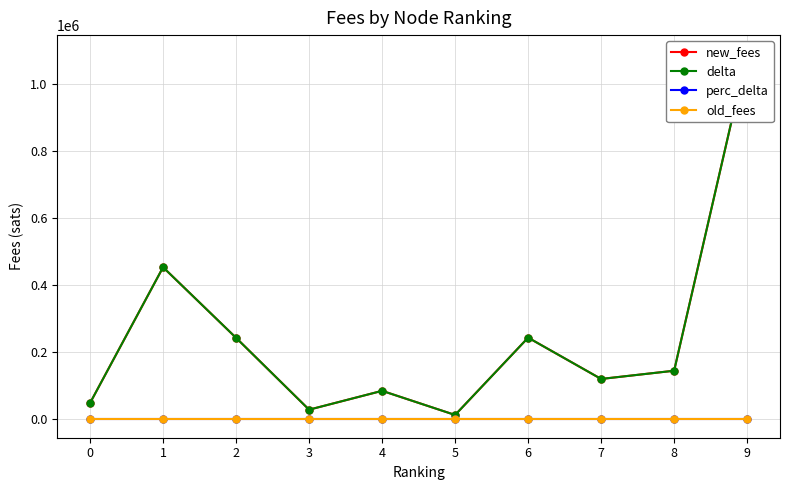

What is the difference between the second highest and second lowest values in the new_fees series?

424956